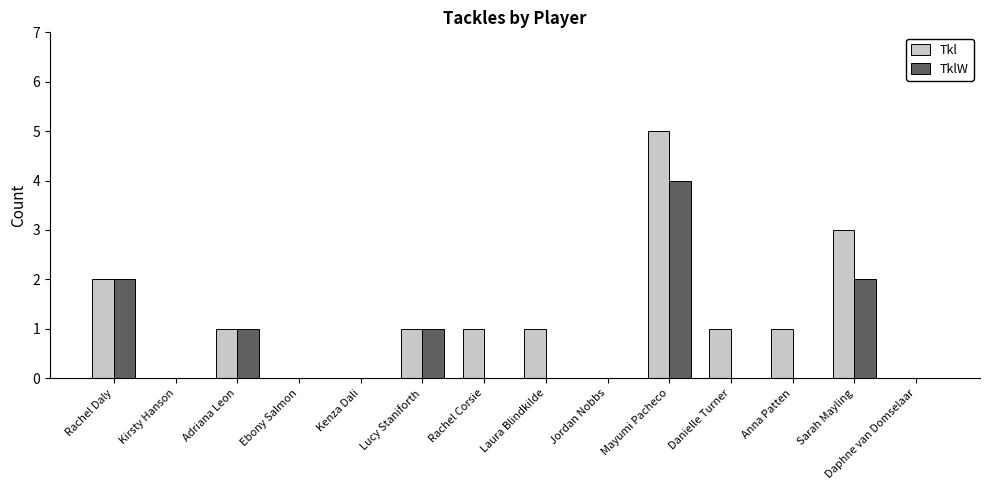

What is the total value across all series at Mayumi Pacheco?

9